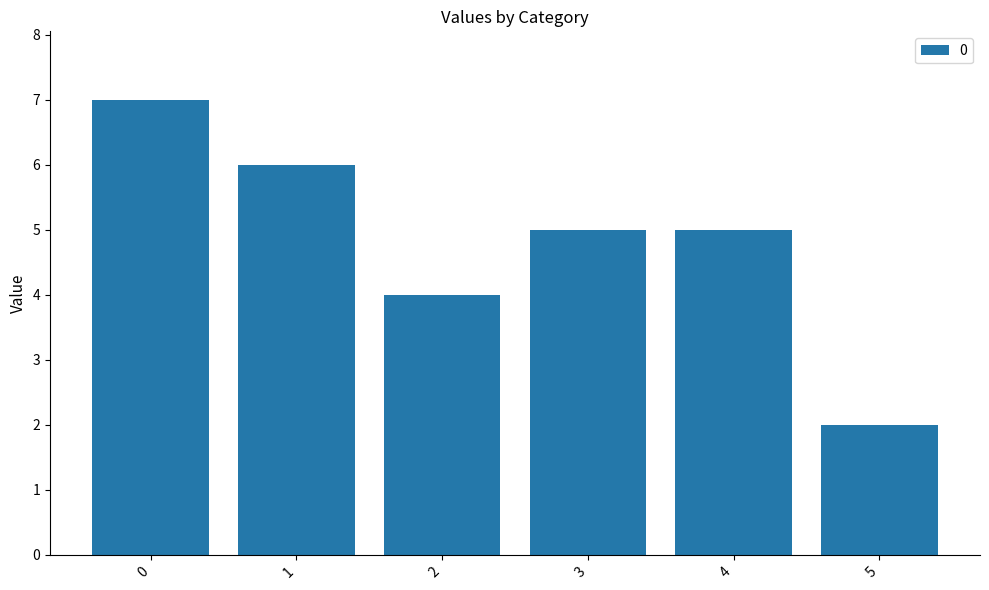

Which has a higher value, 3 or 1?

1